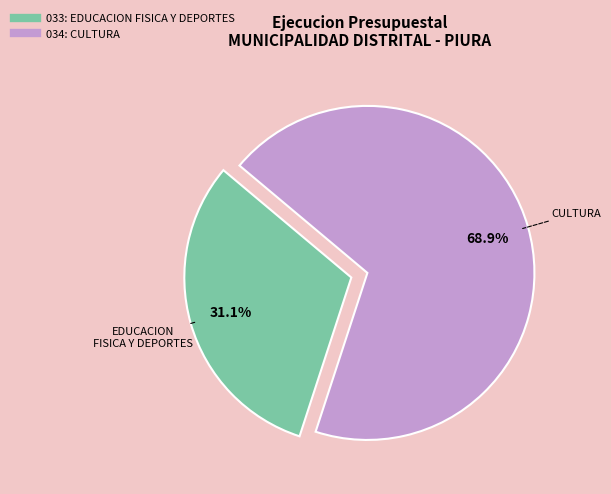

Which slice represents more than half of the pie?

034: CULTURA